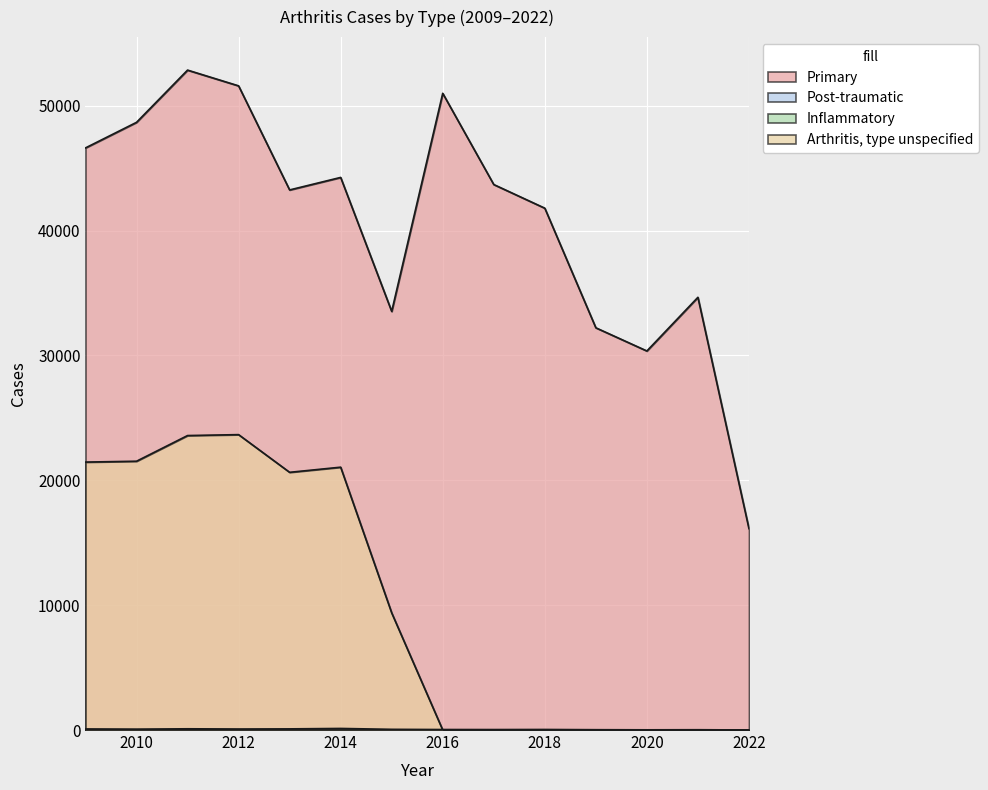

The Post-traumatic series shows 14 at 2011. True or false?

True